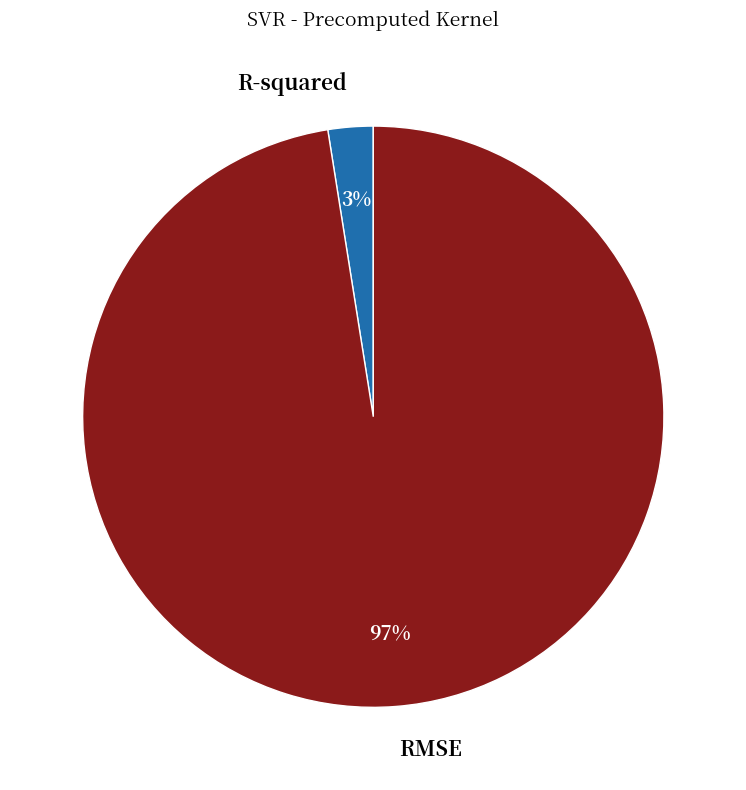

To the nearest percent, what percentage of the pie is RMSE?

97%